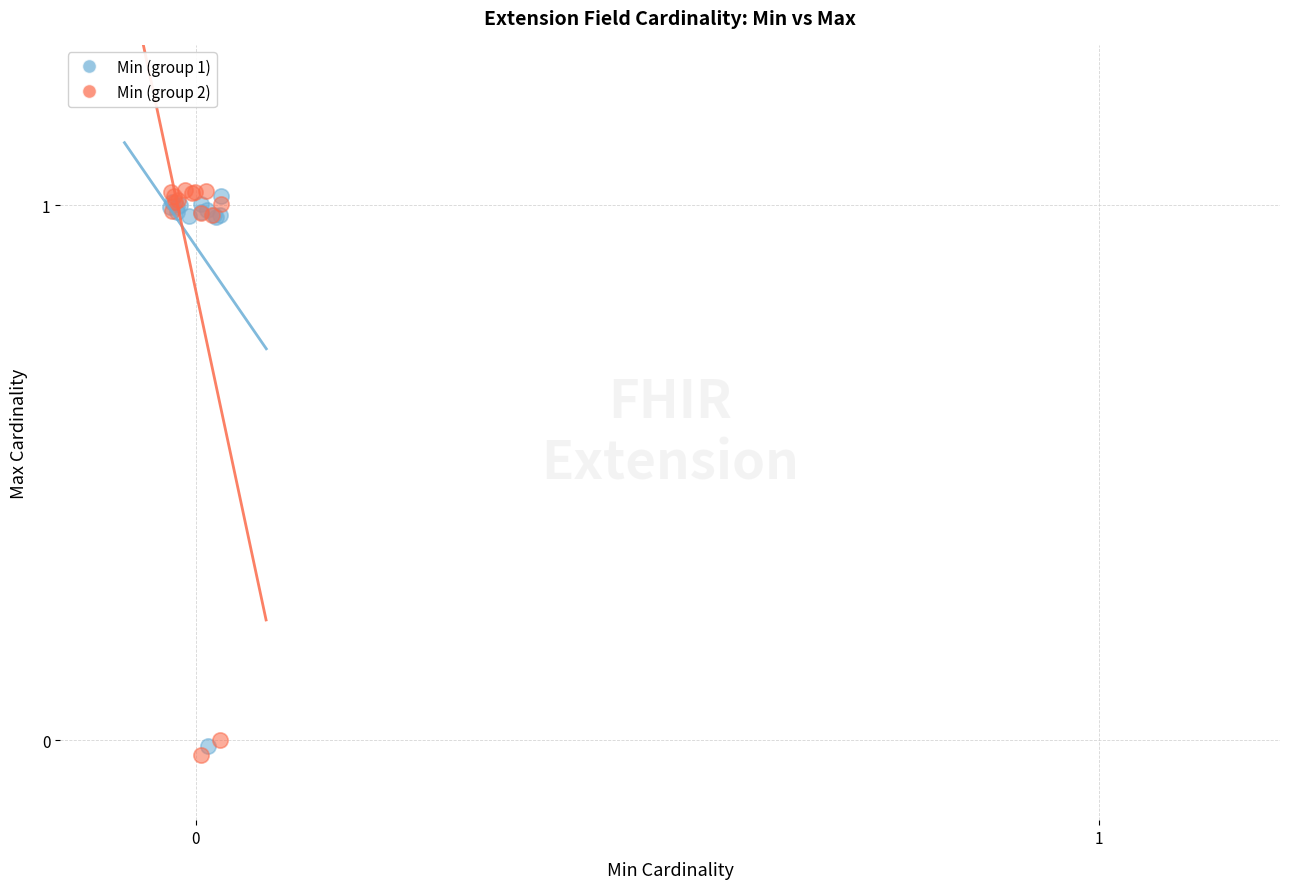

Which series reaches the minimum Y coordinate?

Min (group 2)